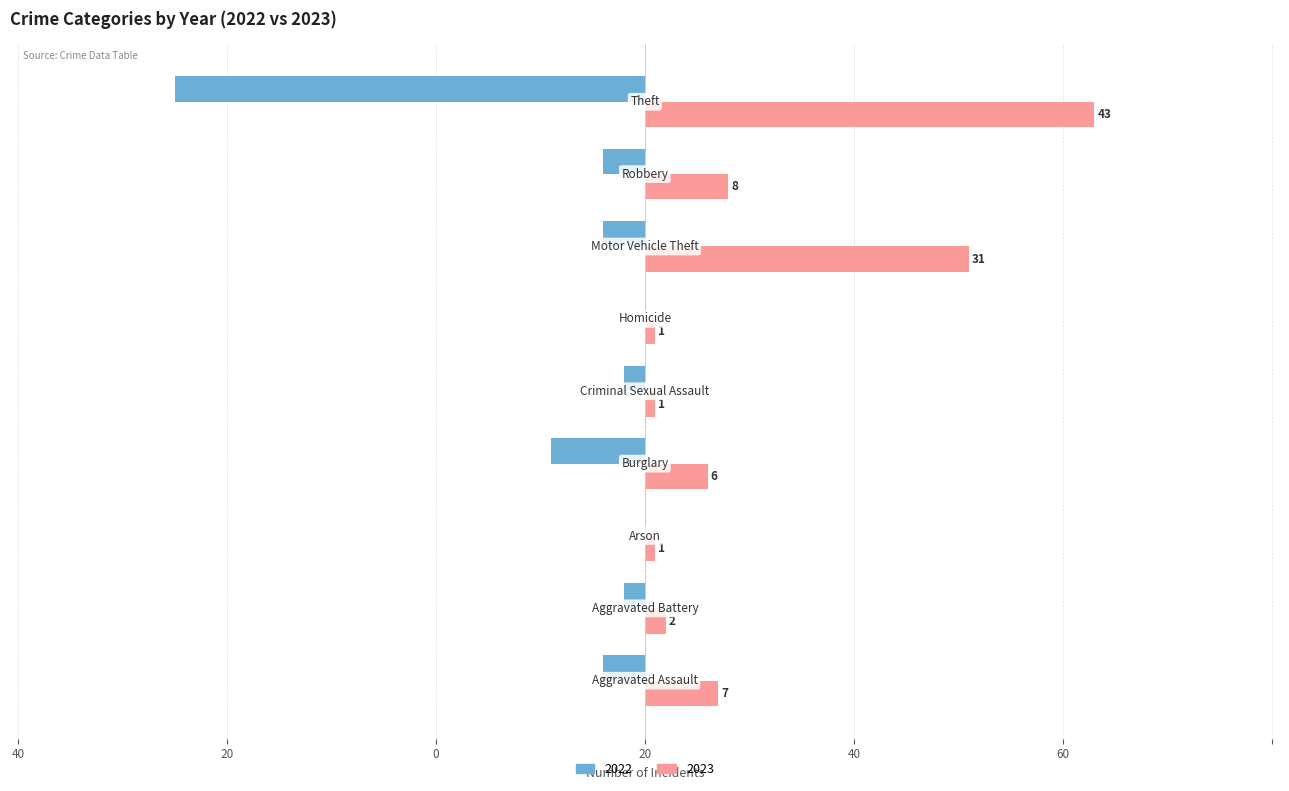

What is the minimum value shown in the chart?

-45